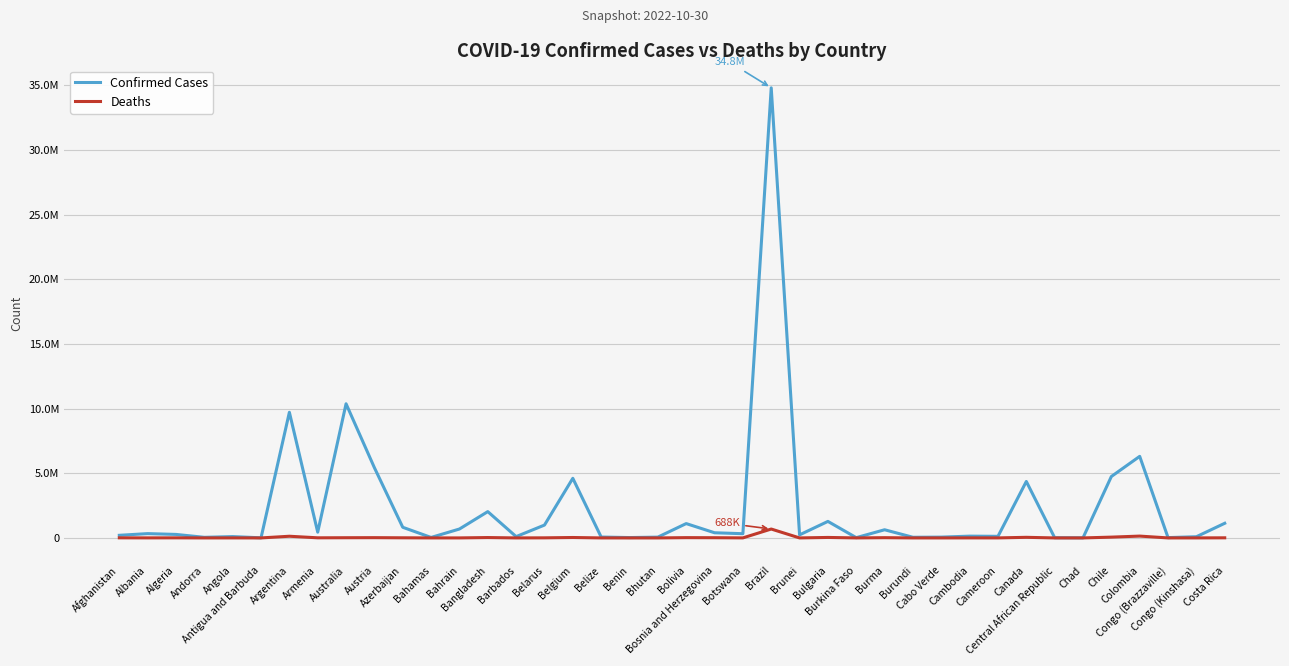

Where is Deaths nearest to the value 343991?

Colombia